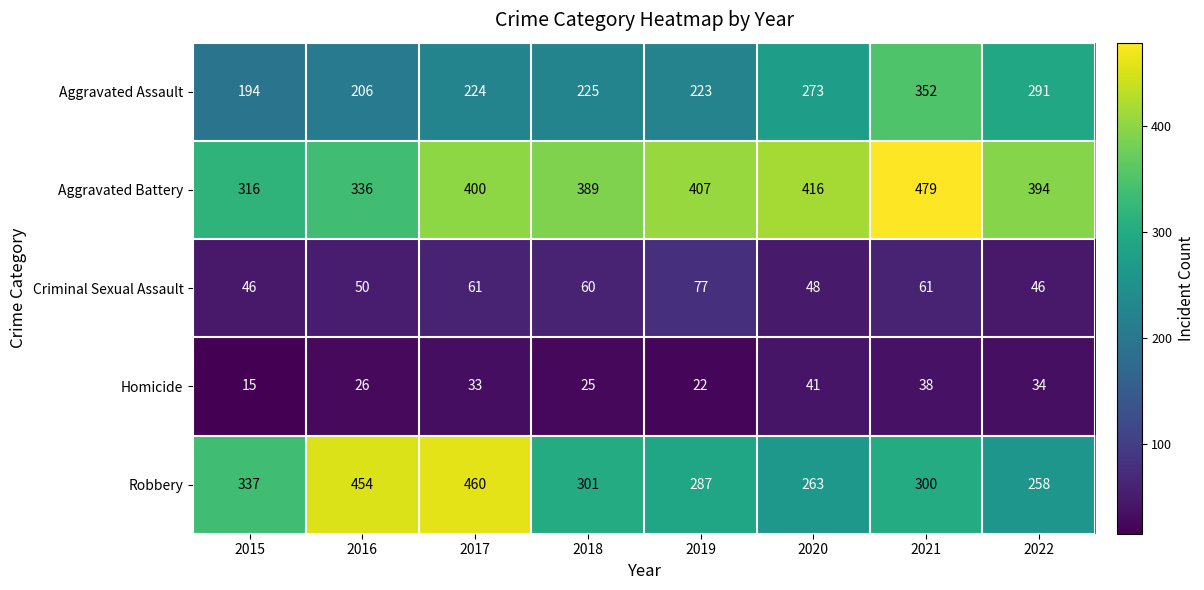

Which label corresponds to the largest value in the chart?

2021